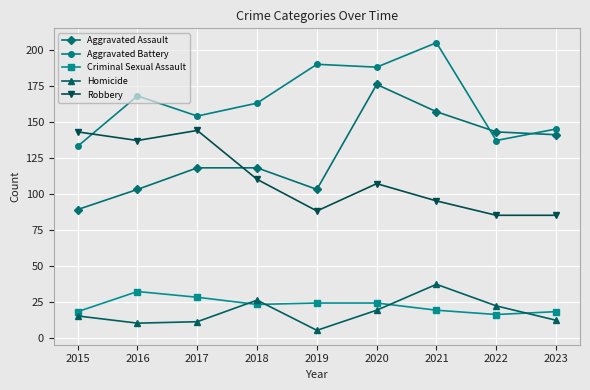

How many intersections are there between Aggravated Assault and Robbery?

1